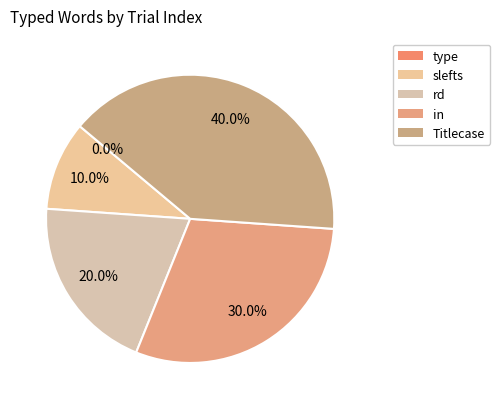

What is the change in value from rd to Titlecase?

+2